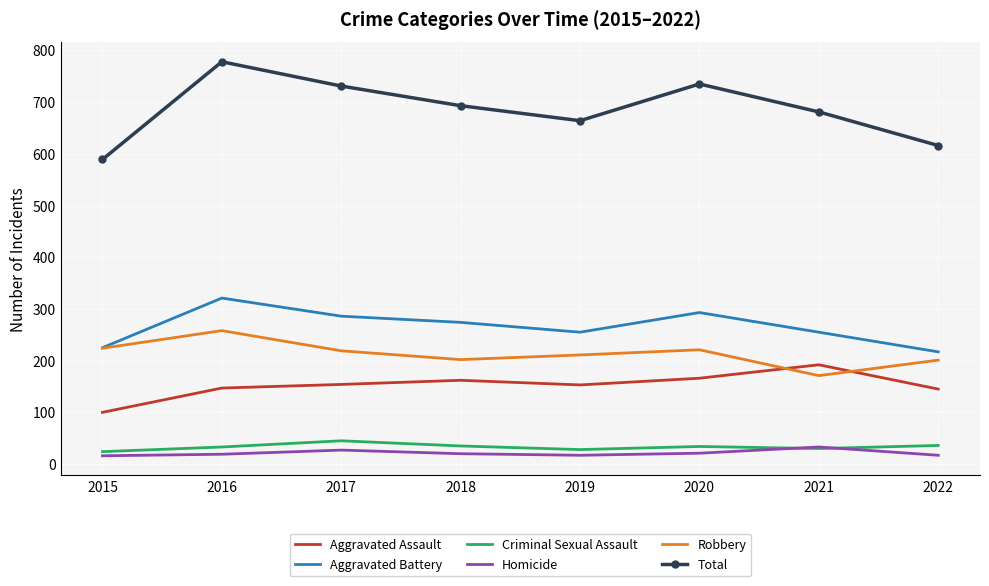

At which label does Aggravated Assault reach its minimum?

2015